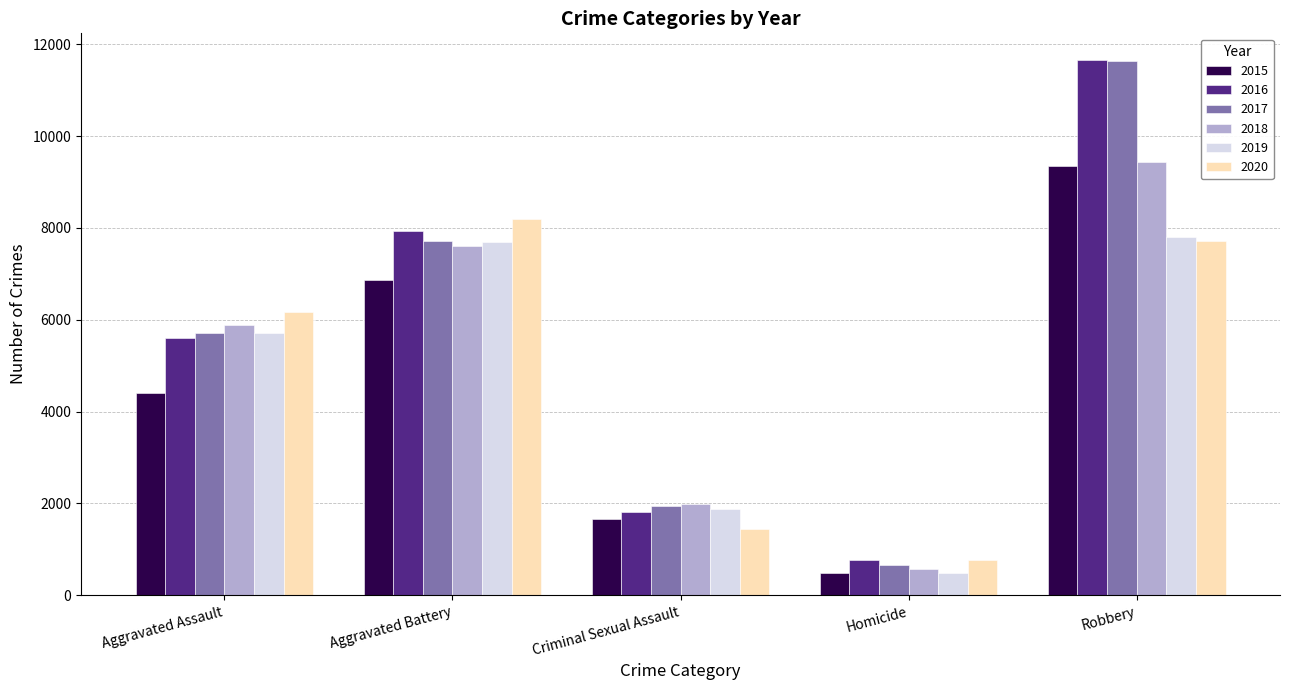

Is the value of 2016 at Criminal Sexual Assault greater than the value of 2019 at Homicide?

Yes